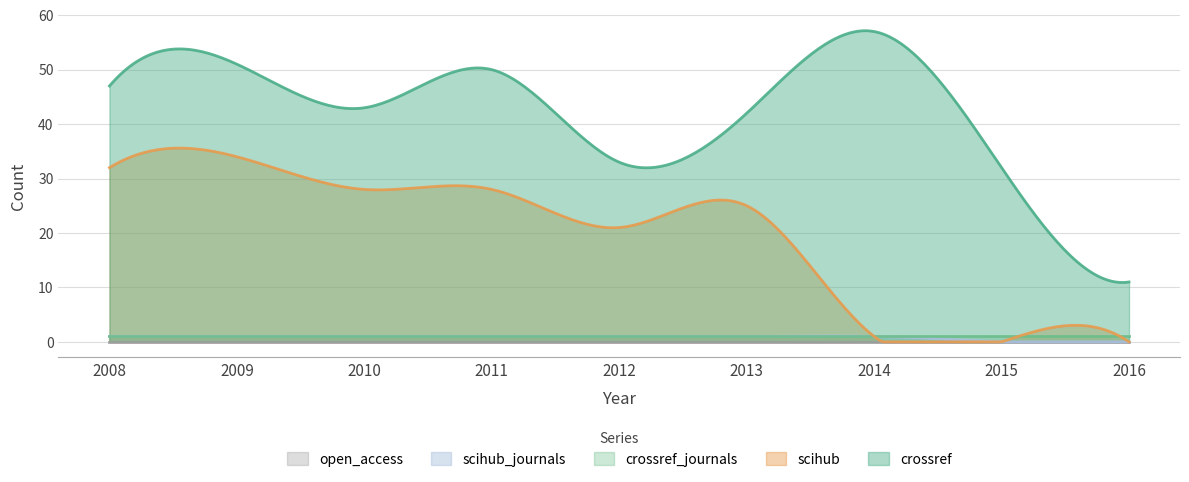

At which category does crossref reach its first local peak?

2009